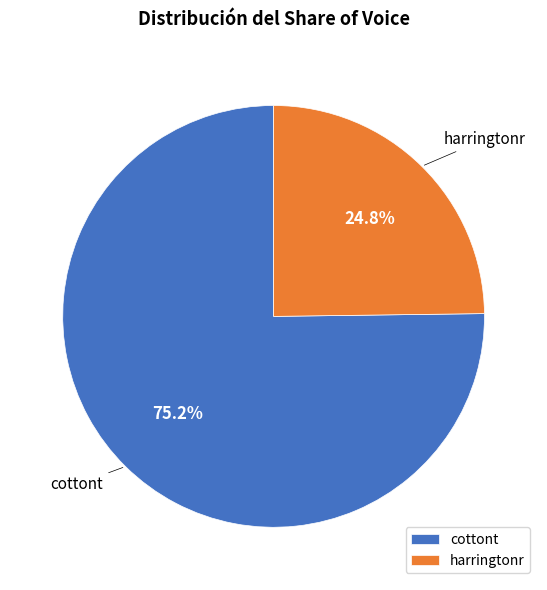

The cottont slice represents 69% of the pie. True or false?

False